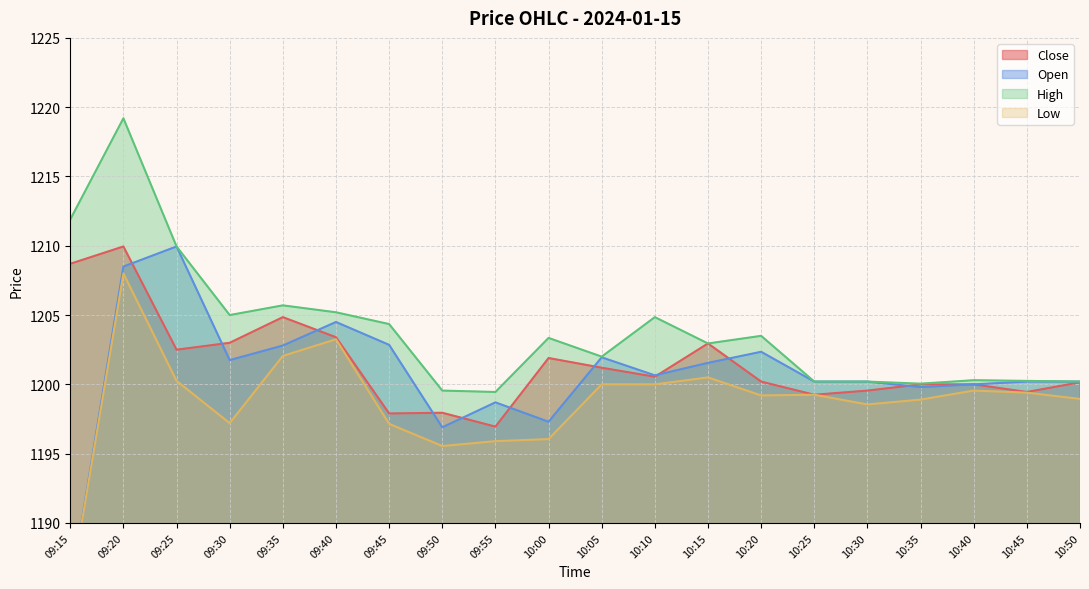

True or false: Open has a value of 1817.0 at 09:35.

False